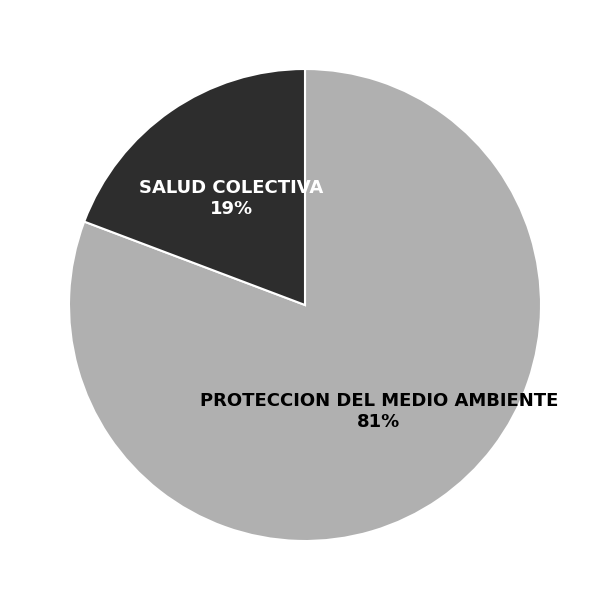

Is there any slice that represents more than half of the pie?

Yes